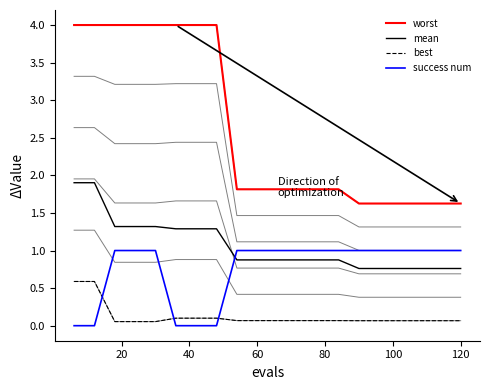

Which series has the largest total across all categories?

worst